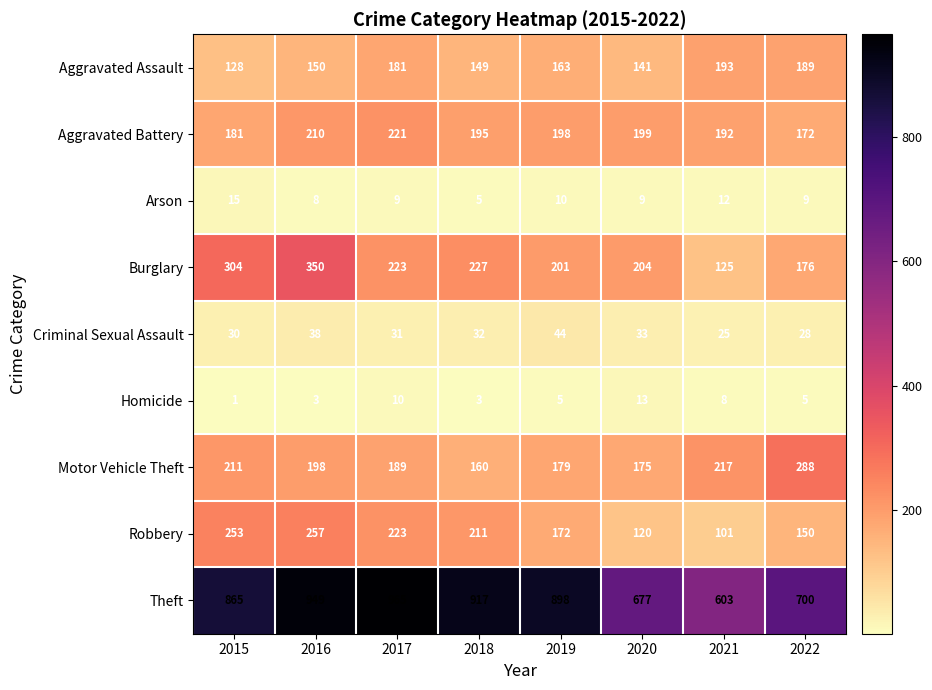

Which series has the largest total across all categories?

Theft